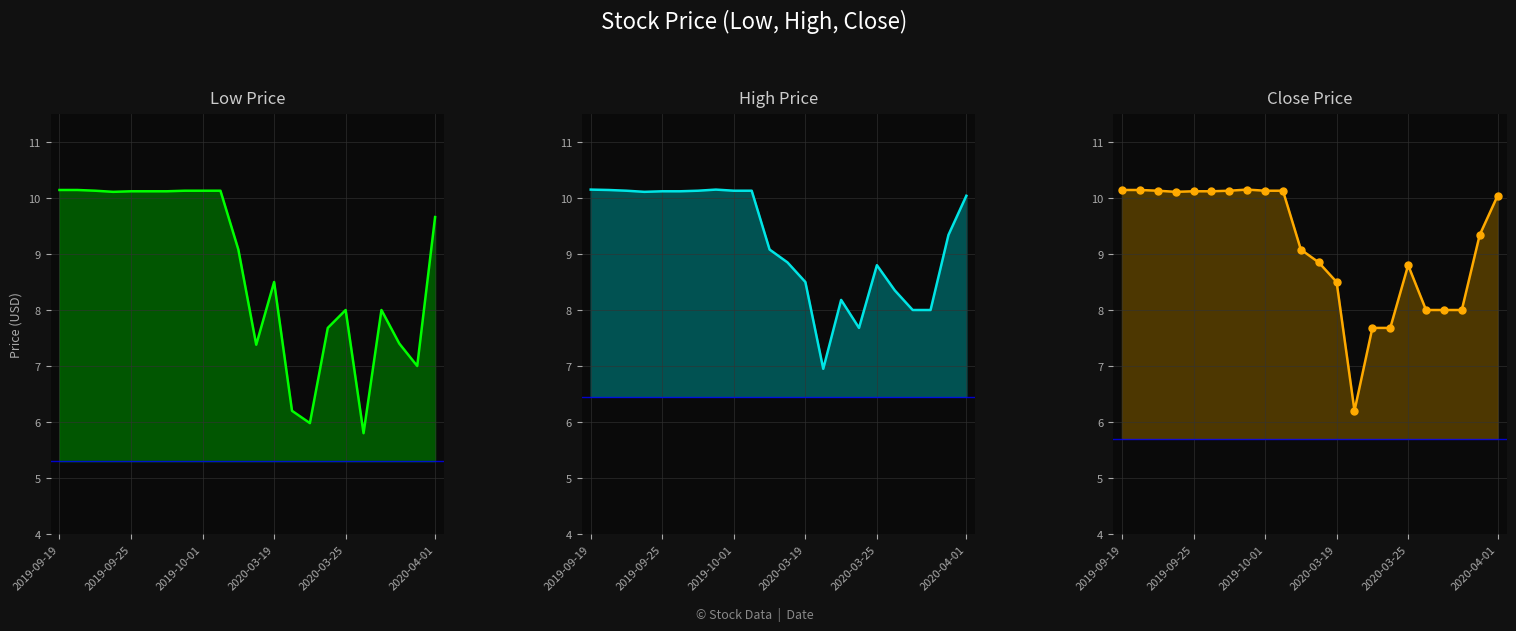

List the labels in order of High line value, smallest first.

13, 15, 18, 19, 14, 17, 12, 16, 11, 10, 20, 21, 2020-03-19, 2020-03-25, 2020-04-01, 2019-10-01, 6, 8, 9, 2019-09-25, 2019-09-19, 7